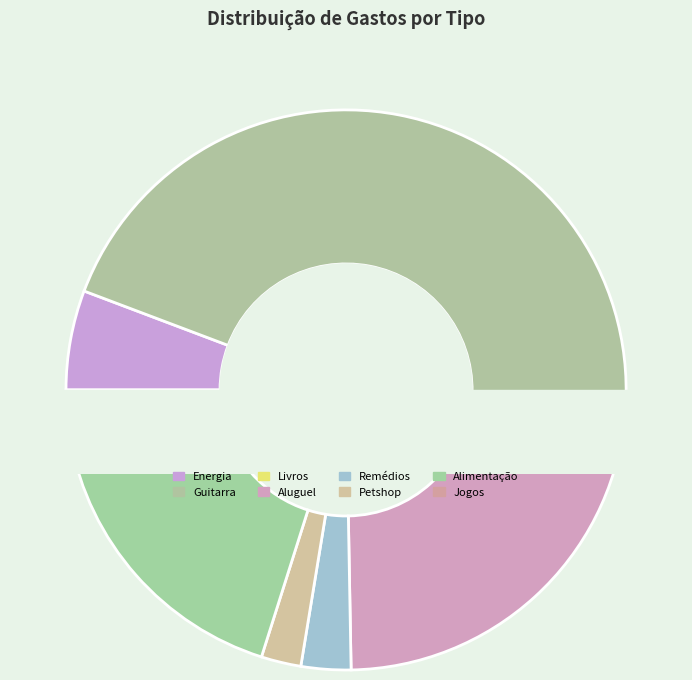

Which slice is the smallest?

Livros